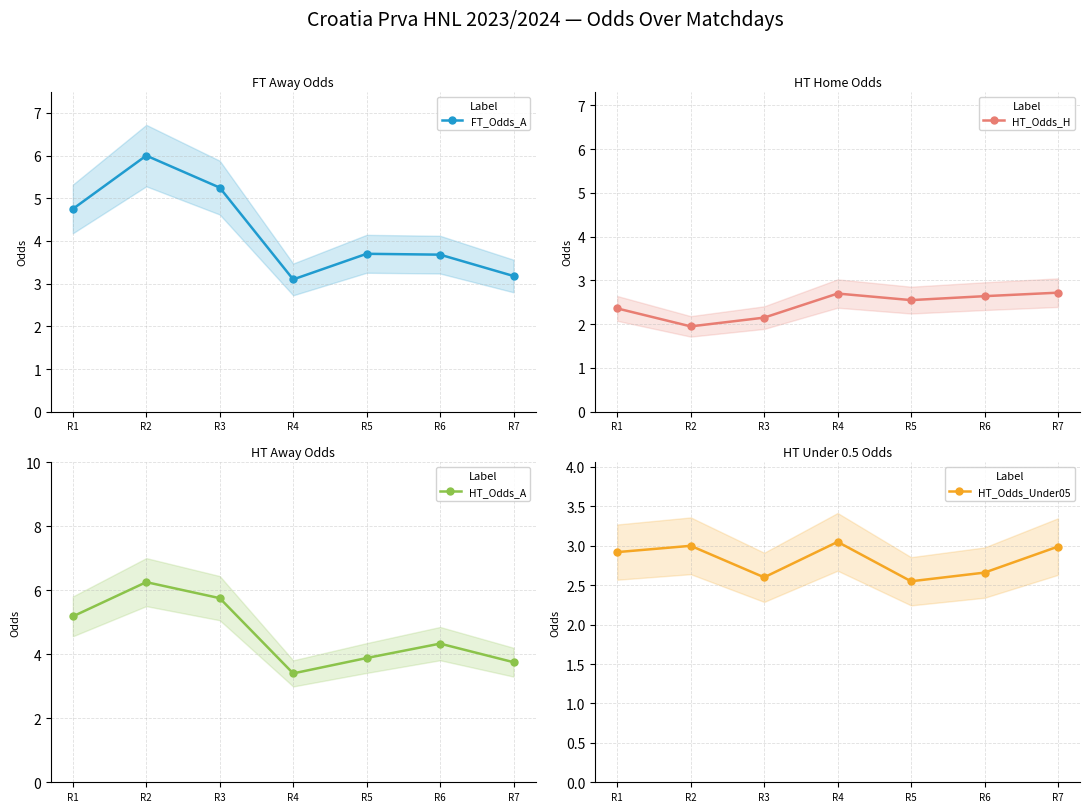

What is the difference between the highest and lowest values at R4?

0.7